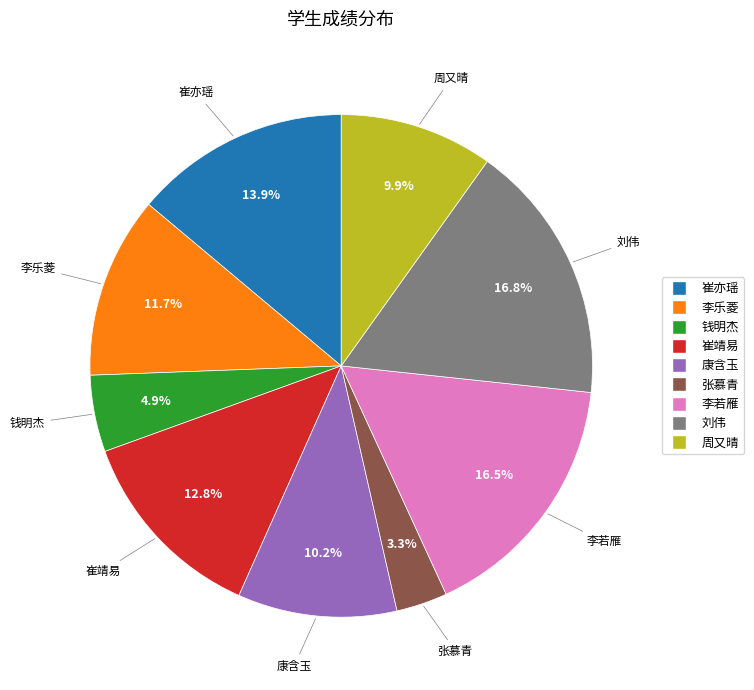

How many slices are in this pie chart?

9